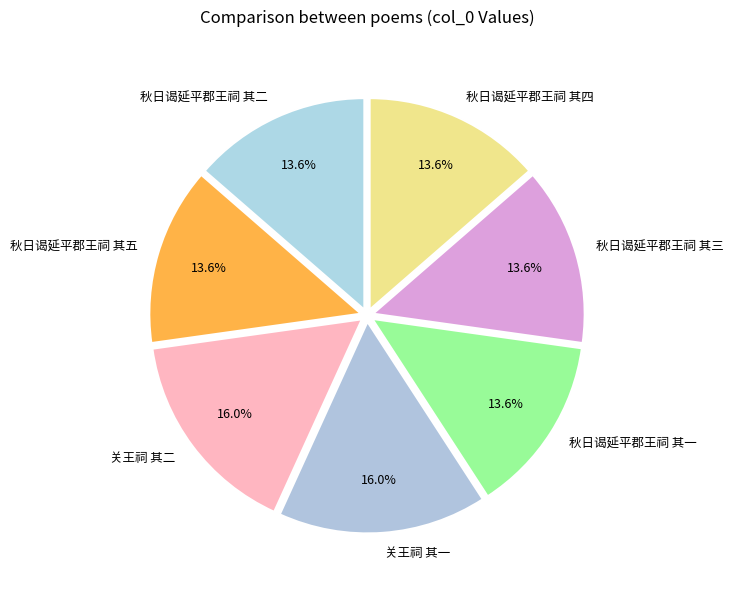

Is the sum of 关王祠 其一 and 秋日谒延平郡王祠 其一 greater than half?

No